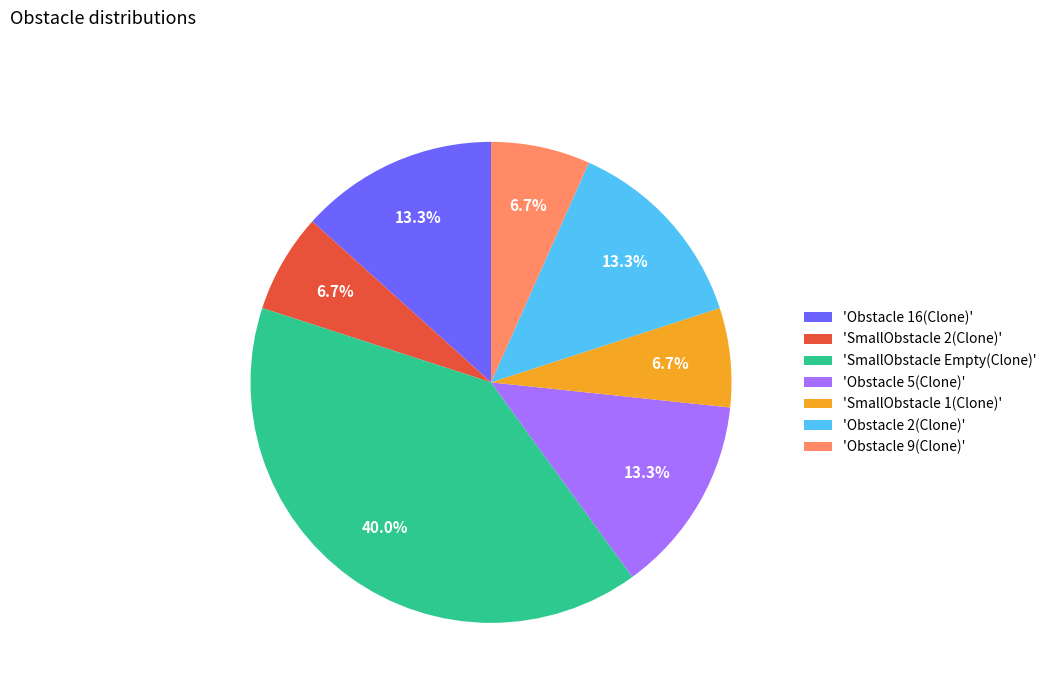

How many slices are in this pie chart?

7